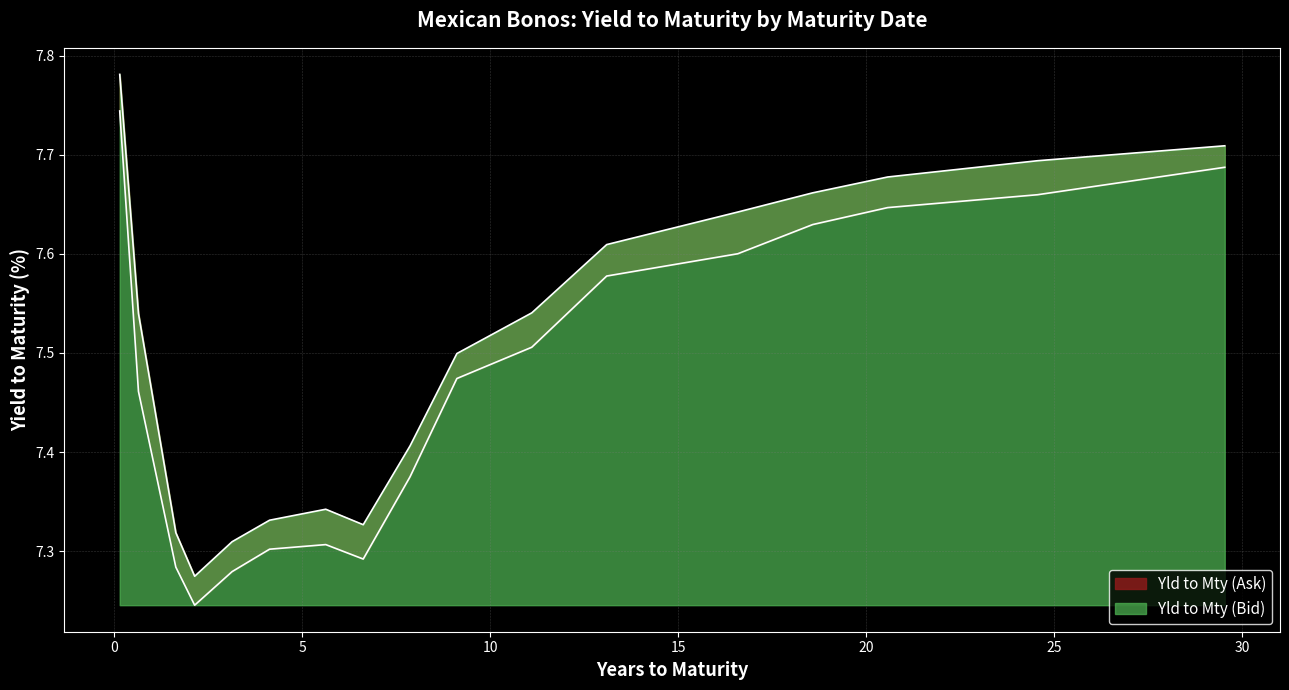

What is the difference between the second highest and minimum values in the Yld to Mty (Bid) series?

0.4